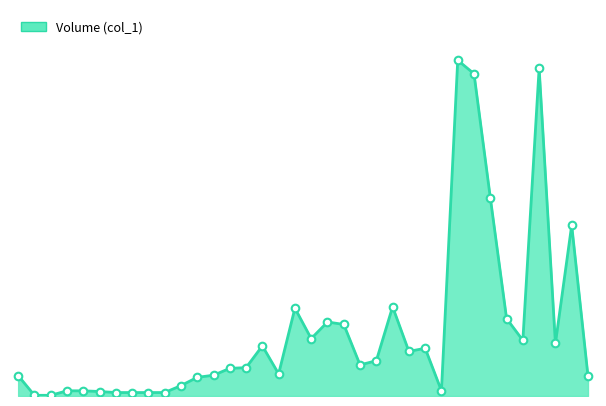

Is this an area chart (filled region under the line)?

Yes